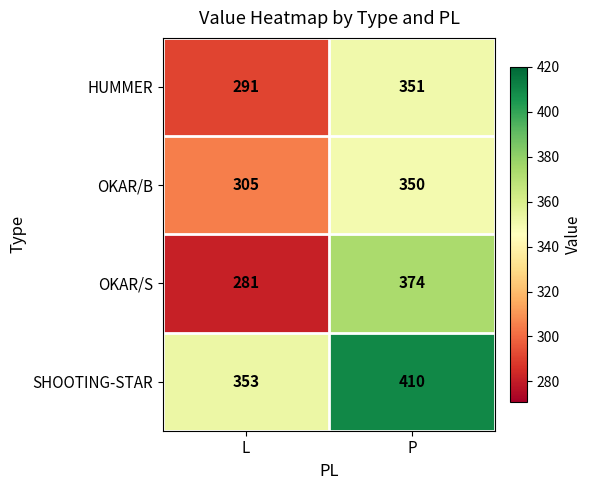

Between L and P, which series saw the biggest shift?

OKAR/S